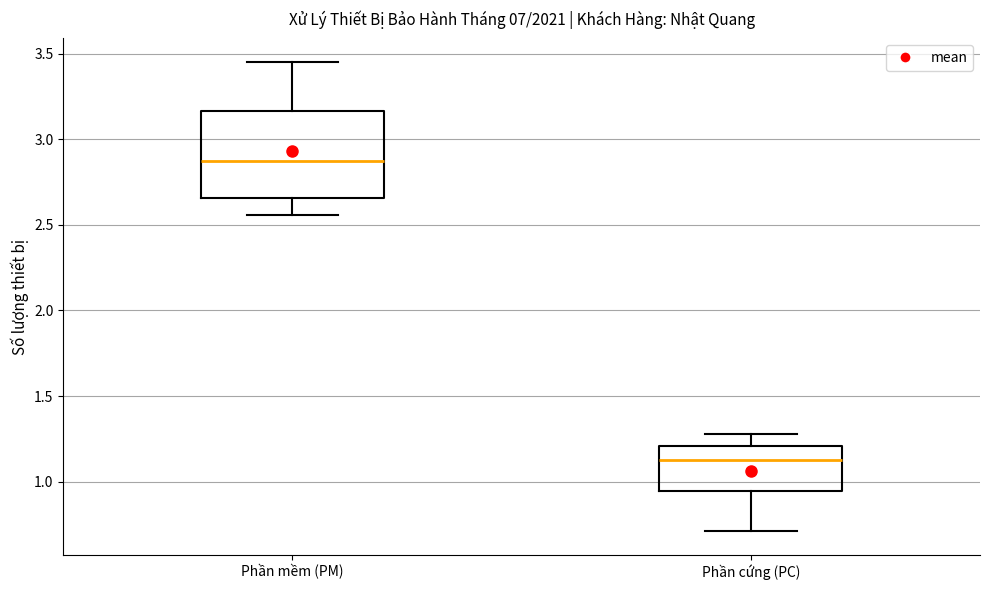

Reading left to right, transcribe this box plot: for each box, give where its median line is, the range the box spans, and where its two whiskers end, as read against the y-axis. The values are not printed on the chart, so give them approximately, as read against the axis.

Phần mềm (PM): median 2.85, box 2.65 to 3.15, whiskers 2.55 to 3.45
Phần cứng (PC): median 1.10, box 0.95 to 1.20, whiskers 0.70 to 1.30